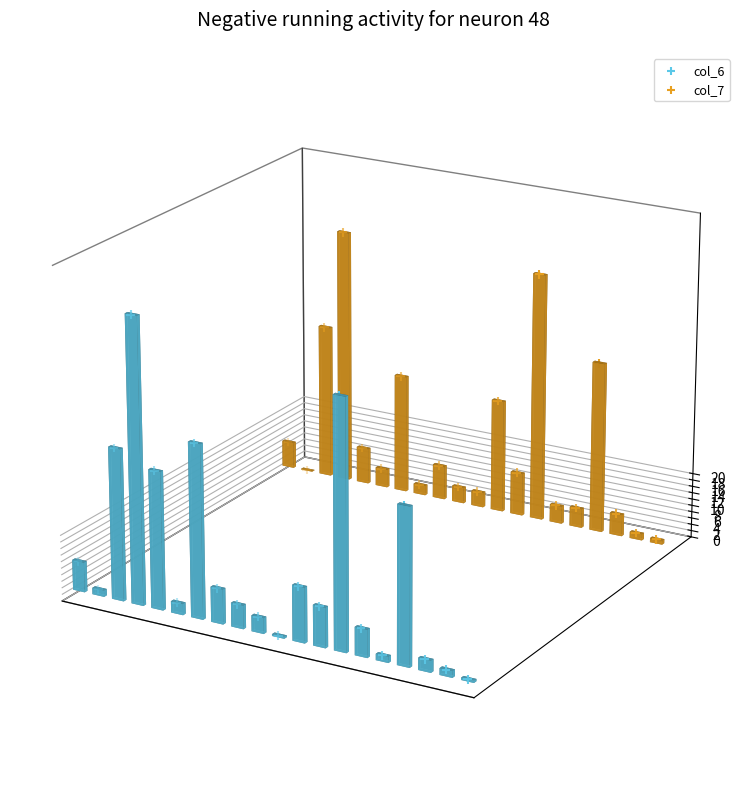

Which series has the largest total across all categories?

col_7